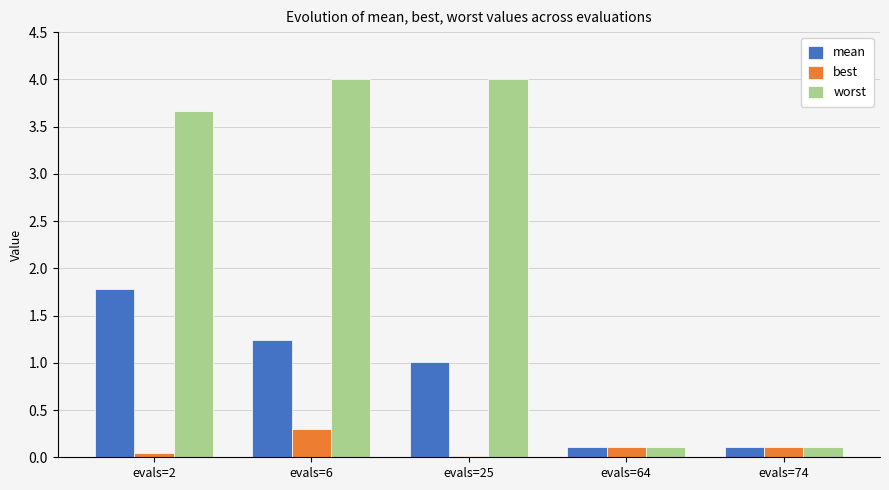

What is the sum of all best values?

0.6